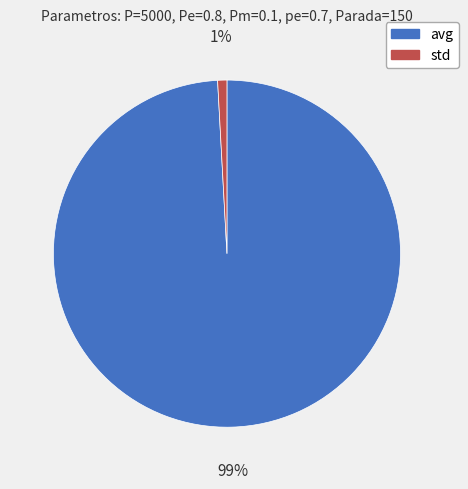

Which category has the biggest portion of the pie?

avg